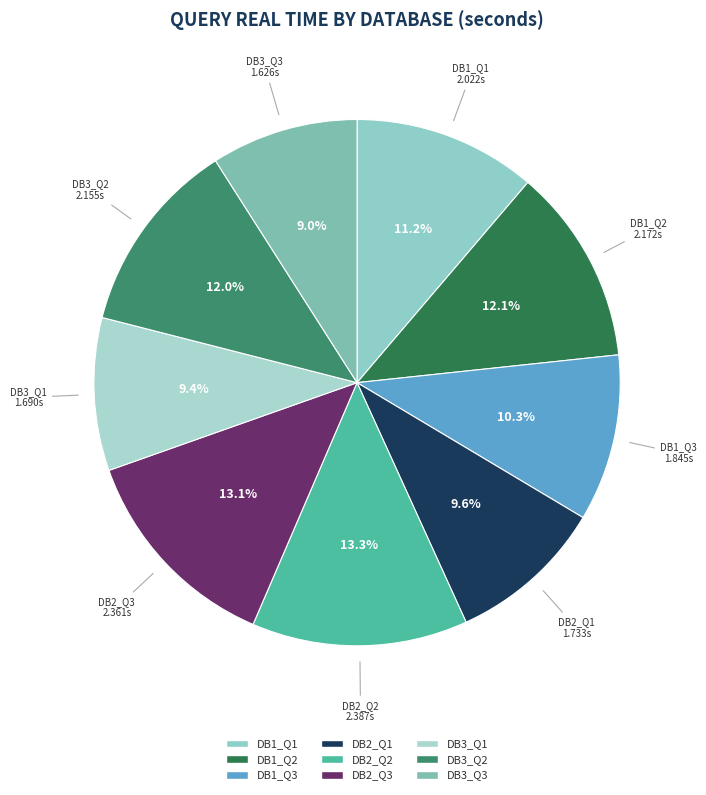

True or false: DB1_Q2 accounts for 12% of the total.

True